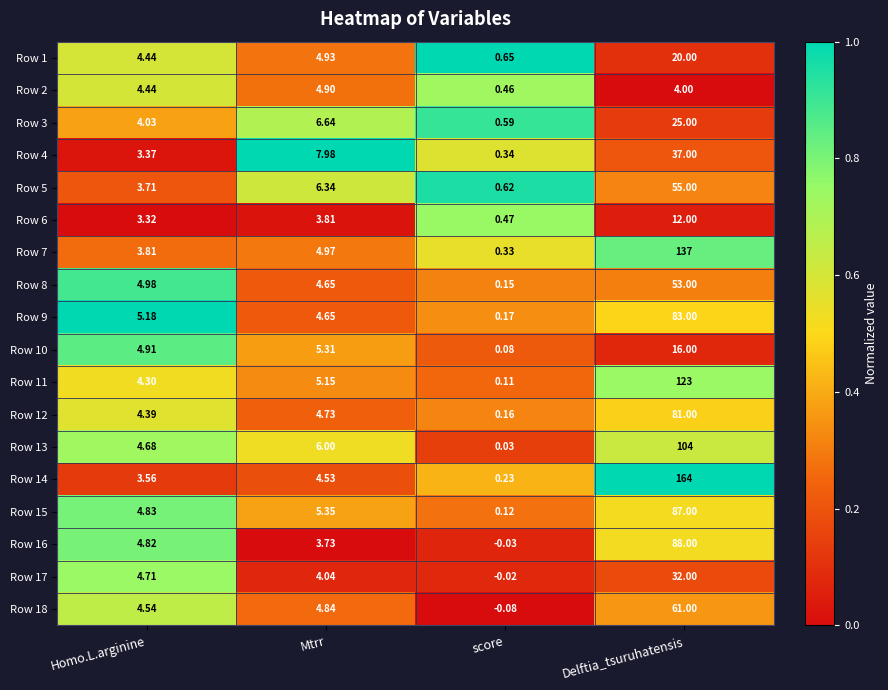

List the labels in order of Row 15 value, smallest first.

score, Homo.L.arginine, Mtrr, Delftia_tsuruhatensis